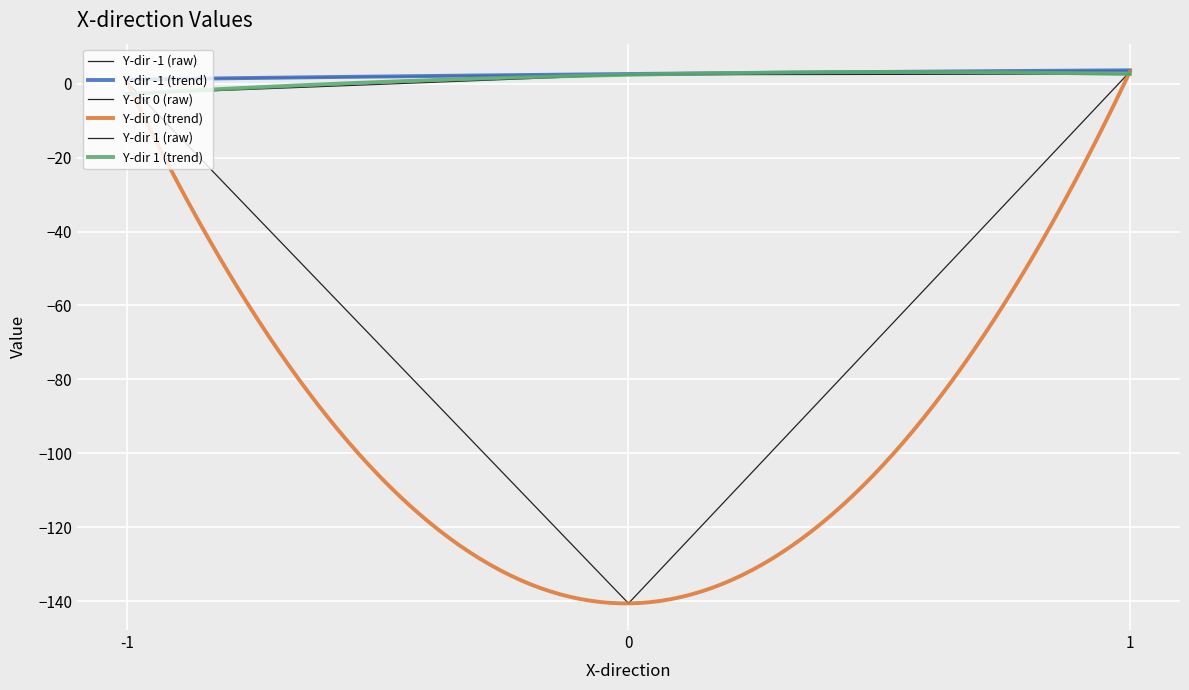

Which series has the largest total across all categories?

-1